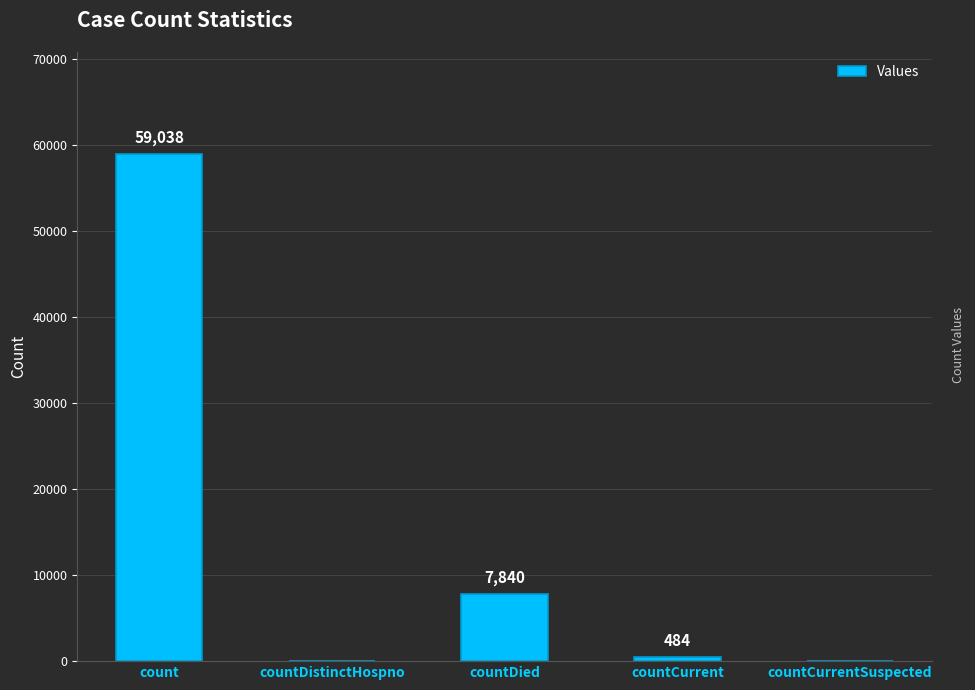

What is the maximum value shown in the chart?

59038